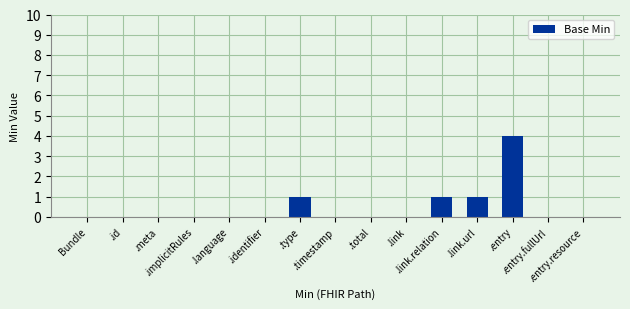

What is the greatest value displayed?

4